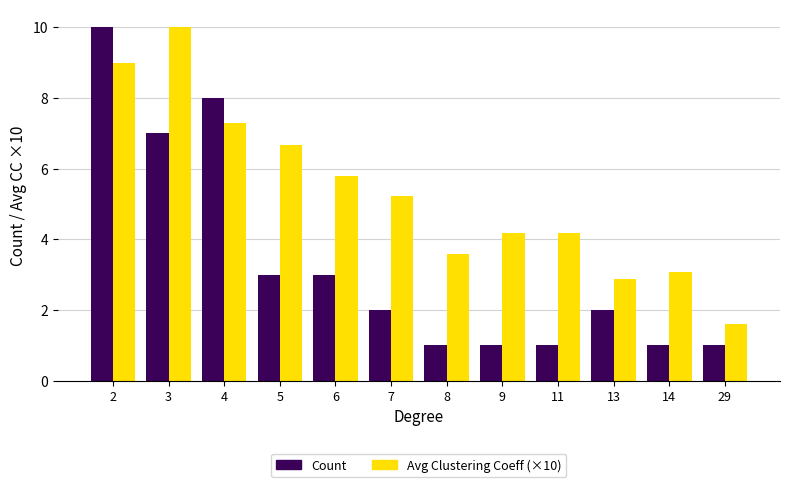

Are the bars grouped side by side (vs. stacked)?

Yes